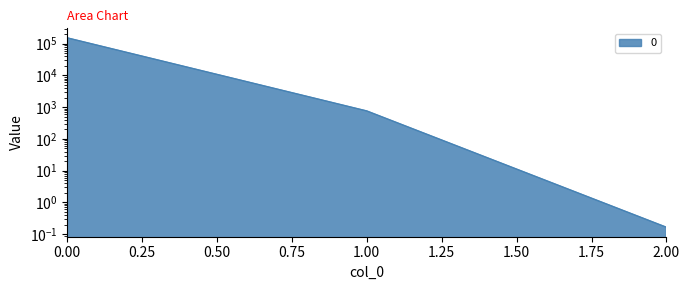

Count the number of values greater than 761.

2